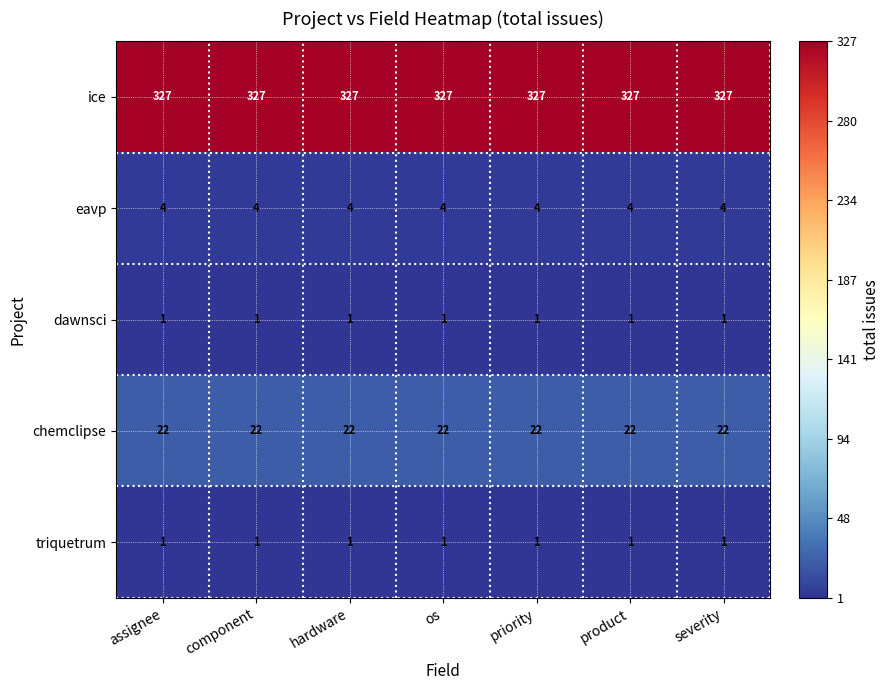

What is the total value across all series at product?

355